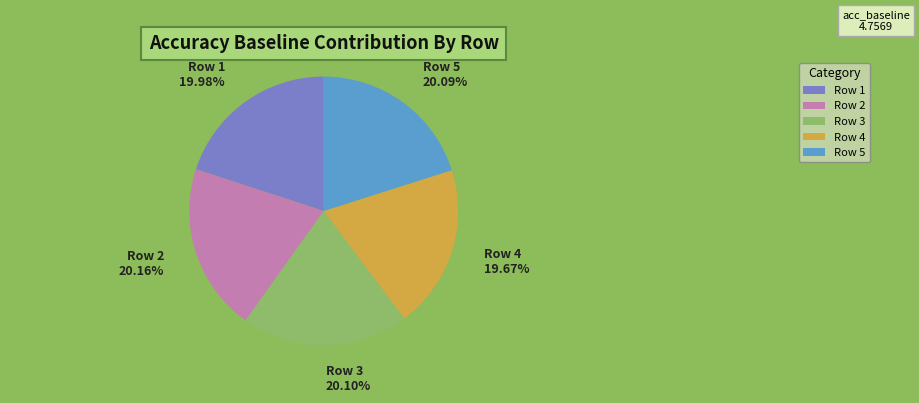

Is there a majority slice in this chart?

No